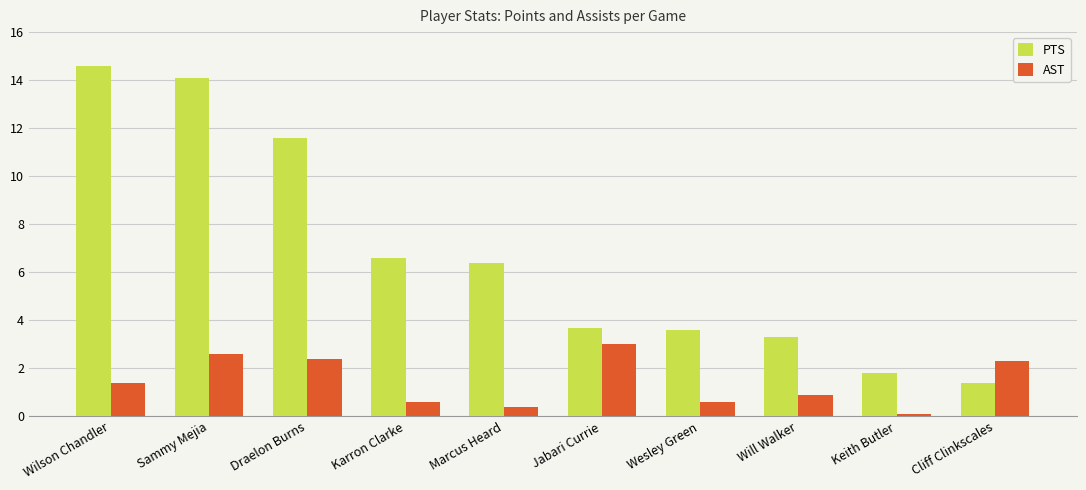

What is the label of the 10th bar from the right?

Wilson Chandler